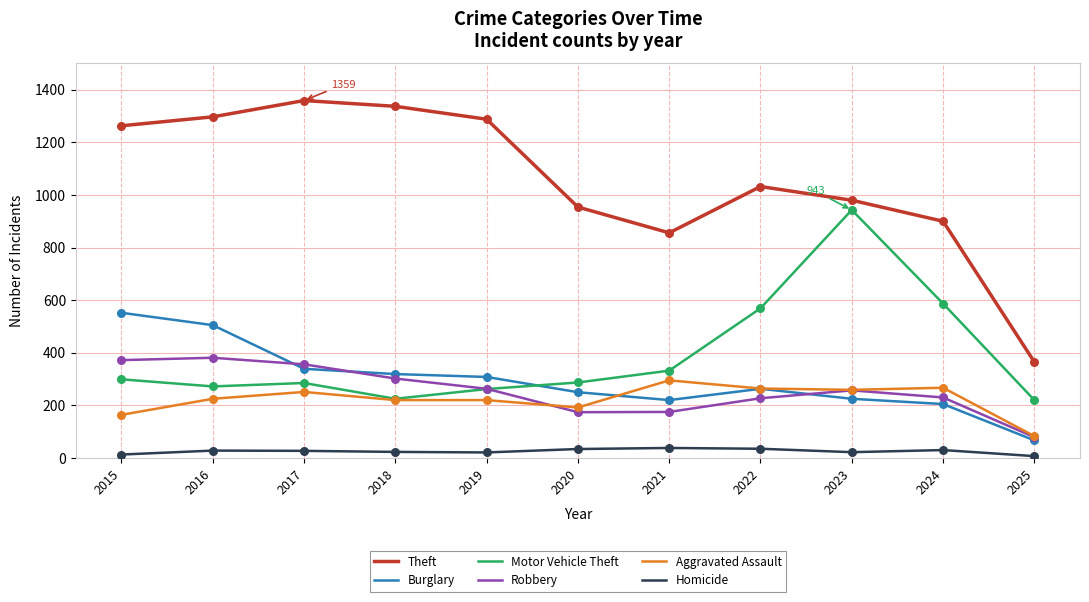

At how many categories does at least one series exceed 146?

11